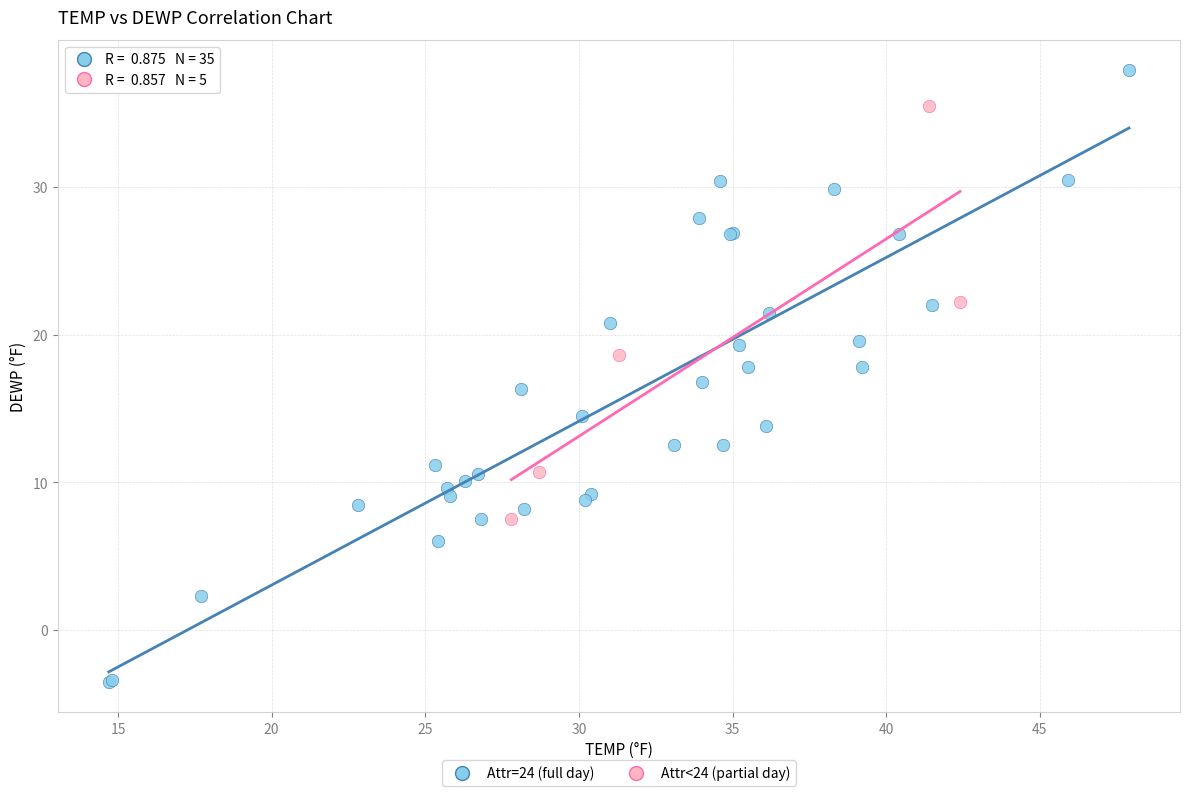

Which series has the widest spread of Y values?

Attr=24 (full day)